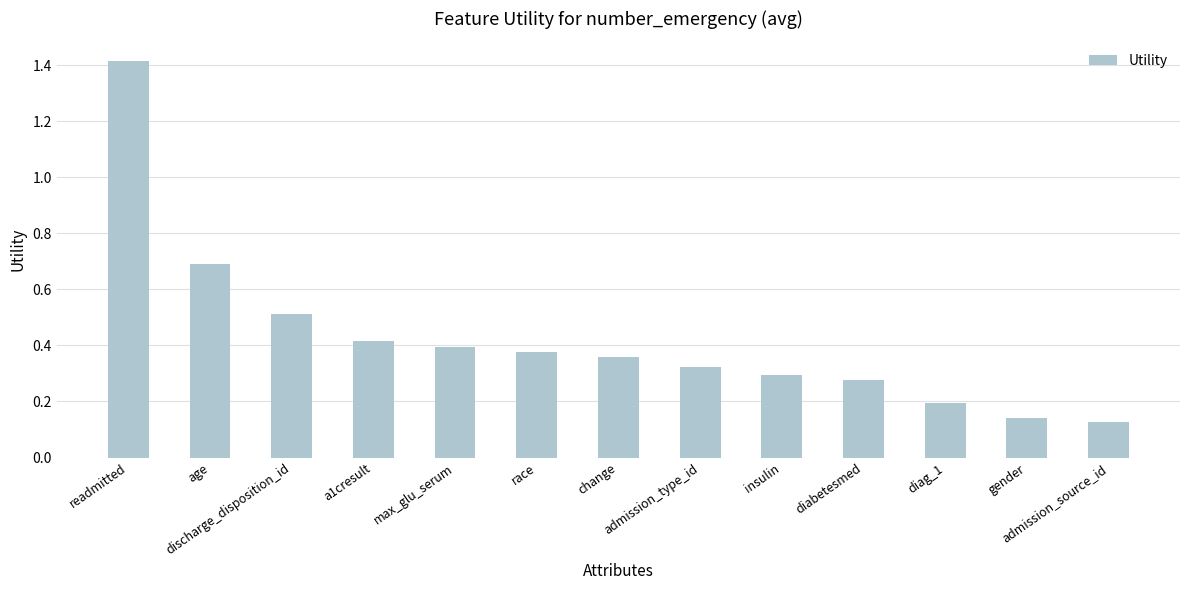

What is the difference between the maximum and minimum values?

1.3